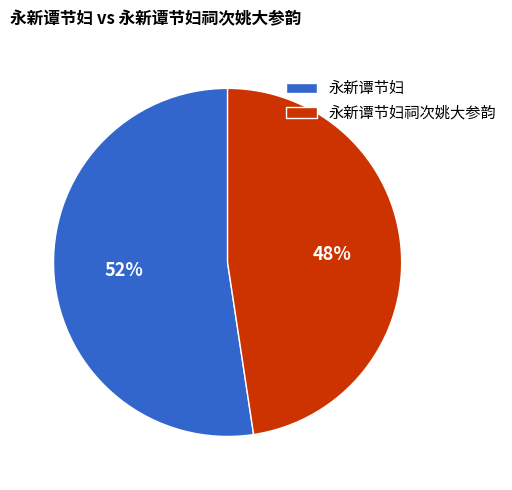

Between 永新谭节妇祠次姚大参韵 and 永新谭节妇, which is larger?

永新谭节妇